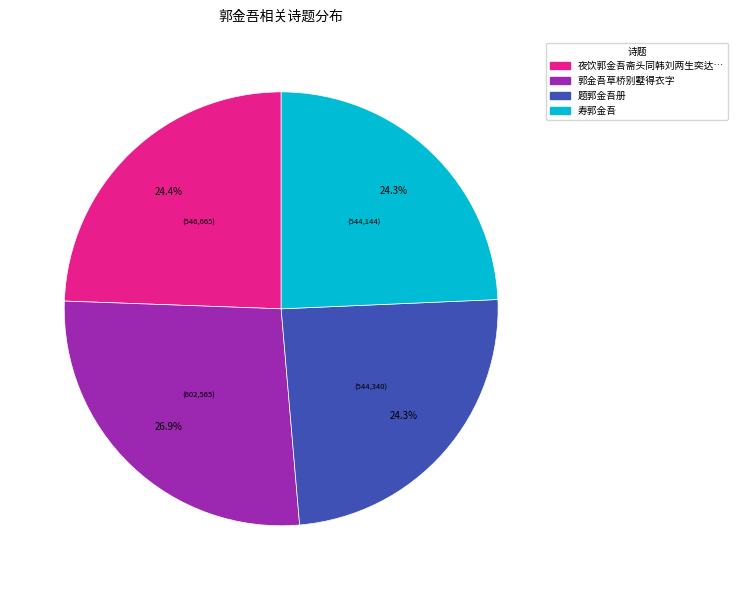

Which has a higher value, 郭金吾草桥别墅得衣字 or 夜饮郭金吾斋头同韩刘两生奕达…?

郭金吾草桥别墅得衣字